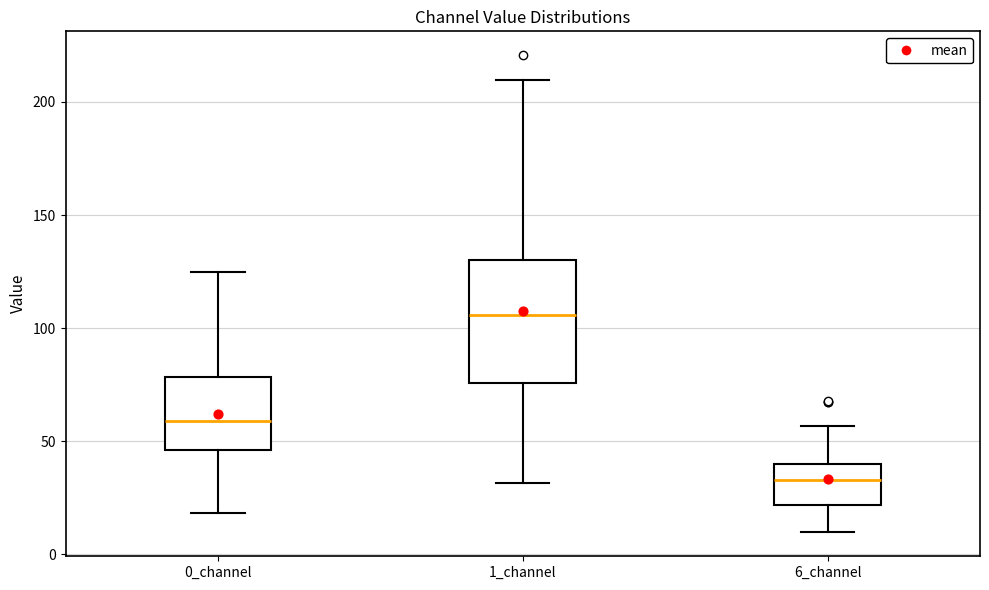

Where does the upper whisker of the box for 0_channel end on the y-axis? The values are not printed on the chart, so give them approximately, as read against the axis.

125